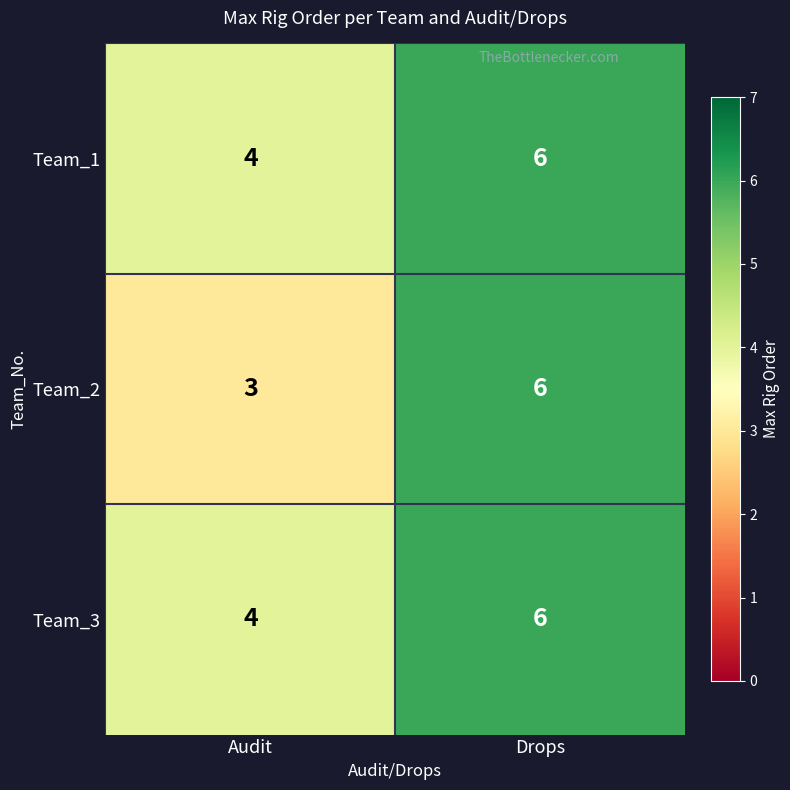

List the labels in order of Team_3 value, largest first.

Drops, Audit